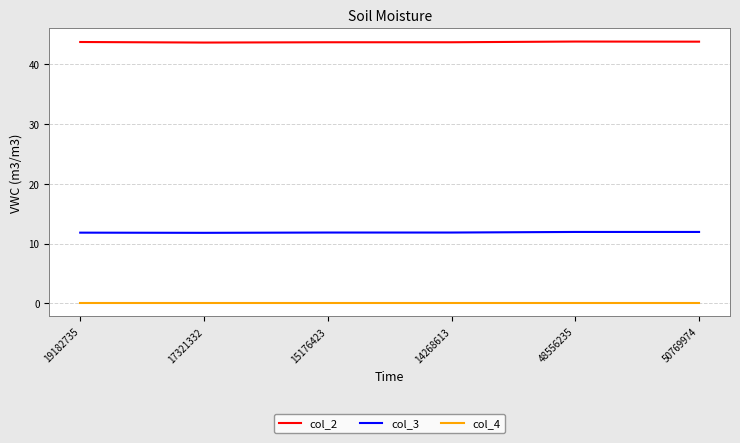

Is the value of col_4 at 48556235 greater than the value of col_2 at 14268613?

No